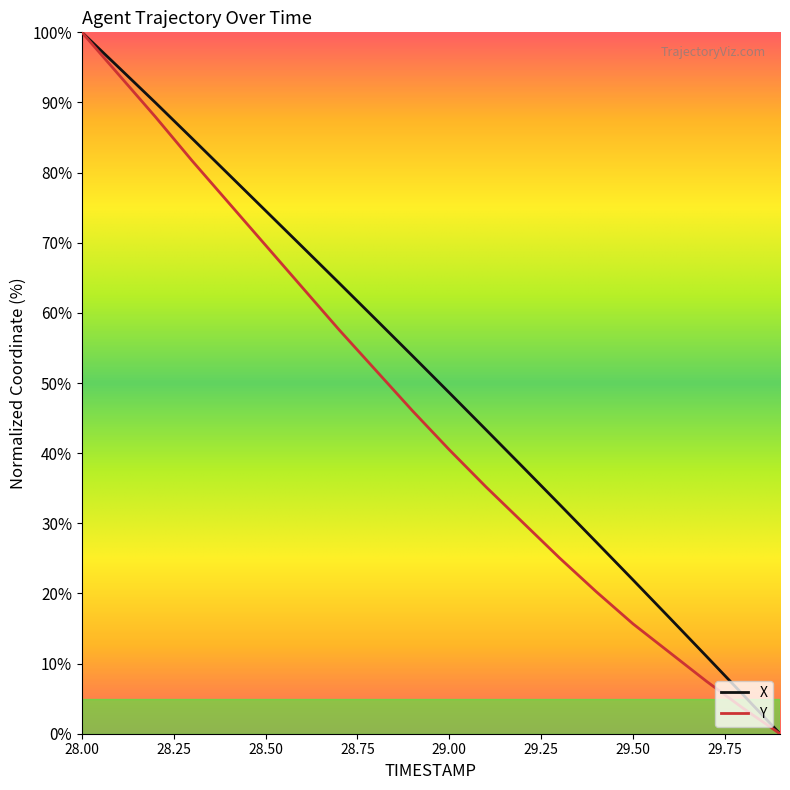

What are all the series names shown in the legend?

X, Y